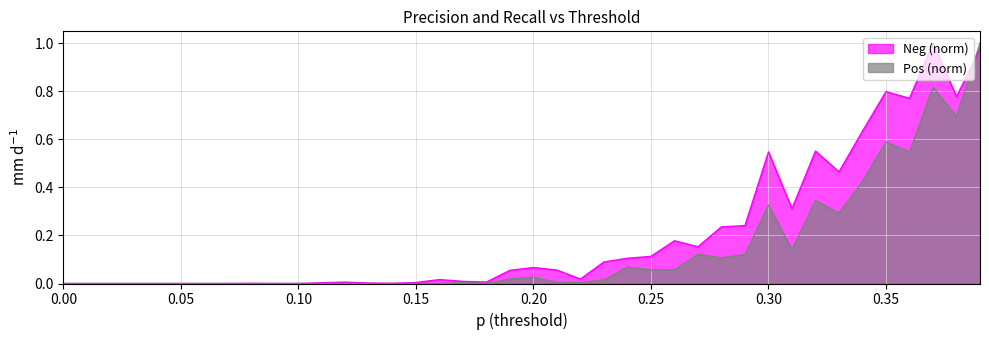

Rank the series by their average value, from highest to lowest.

Neg (norm), Pos (norm)